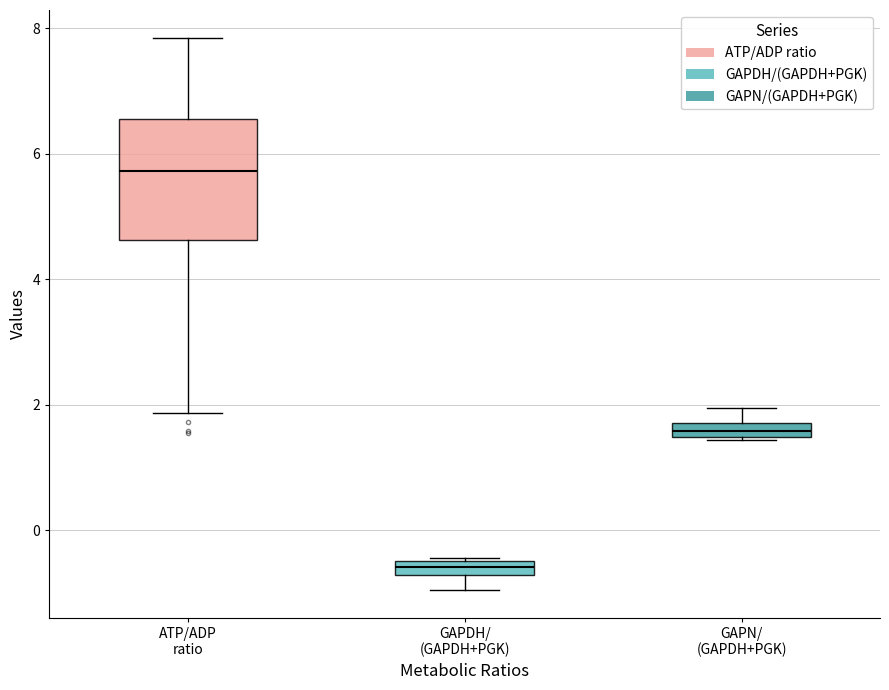

Where does the median line of the box for ATP/ADP ratio sit on the y-axis? The values are not printed on the chart, so give them approximately, as read against the axis.

5.8